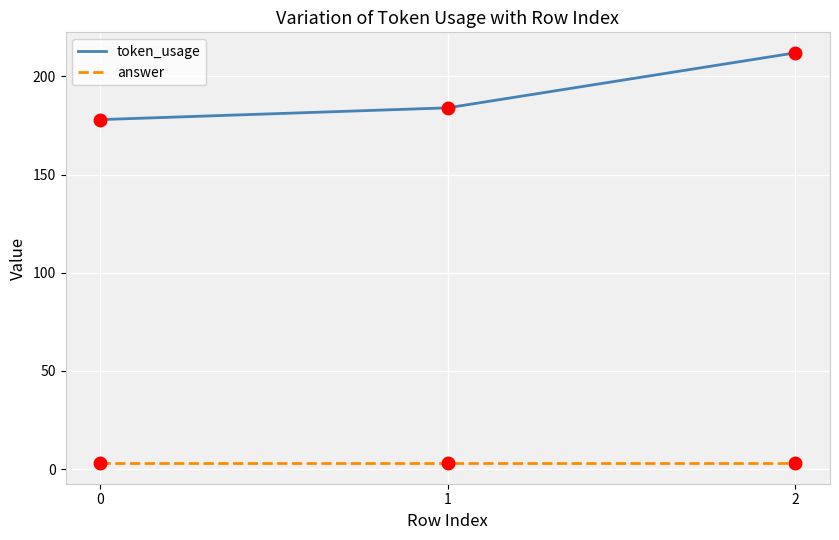

Reading left to right, extract all data points from this chart.

token_usage: 0=178	1=184	2=212
answer: 0=3	1=3	2=3